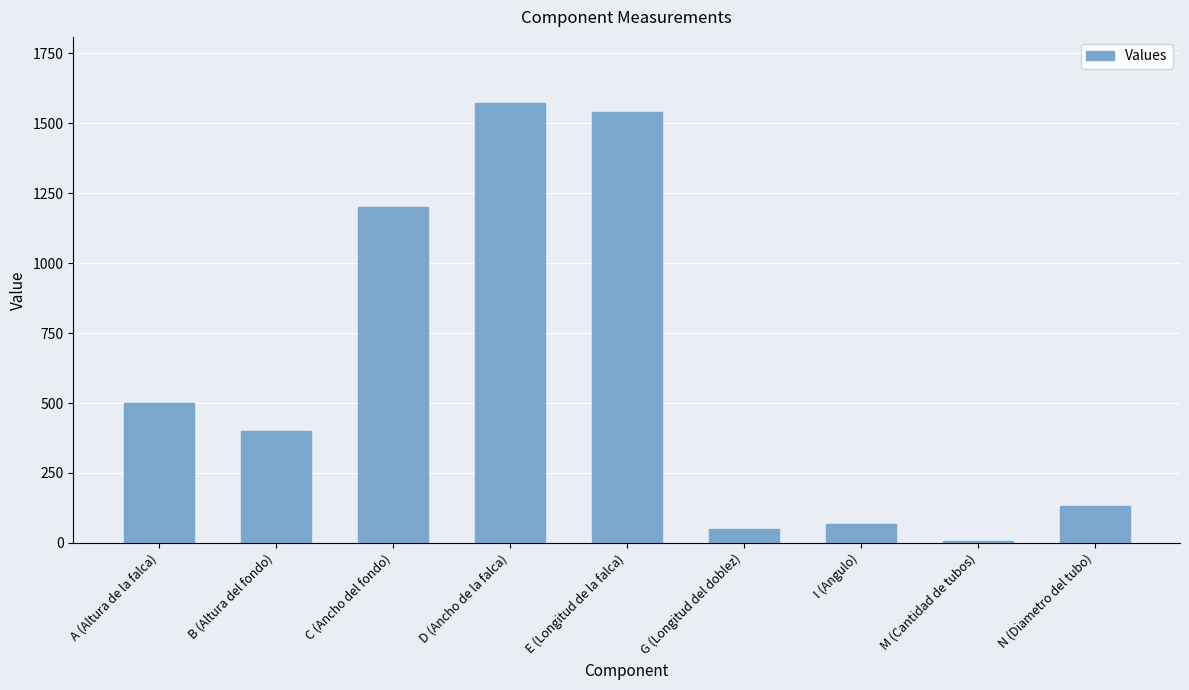

What is the greatest value displayed?

1573